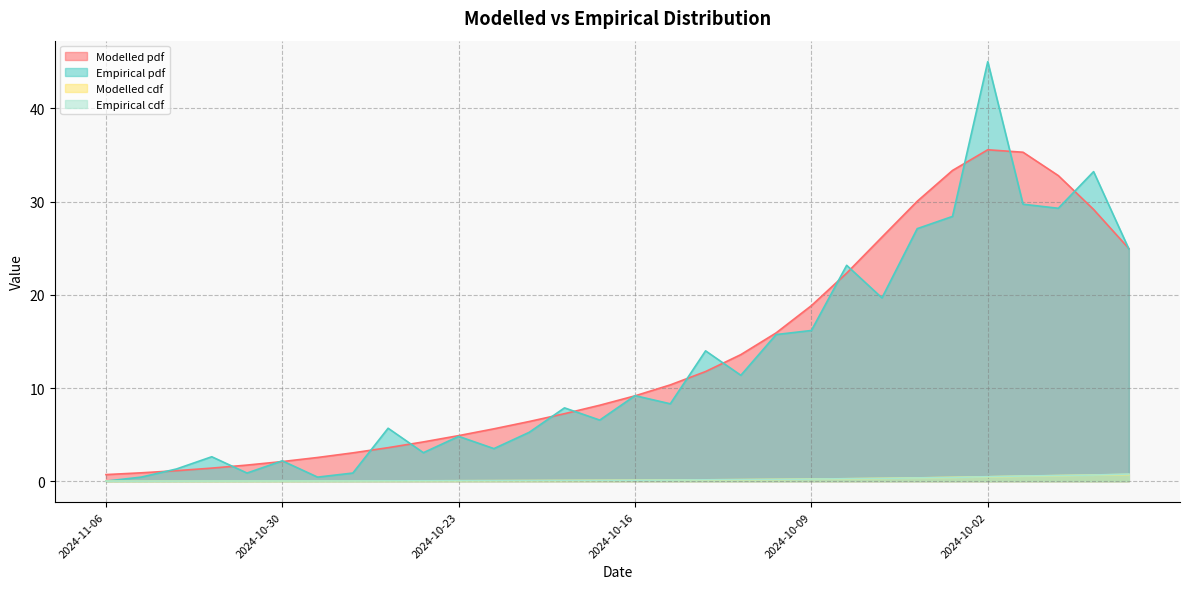

What is the minimum value for Modelled pdf?

0.7